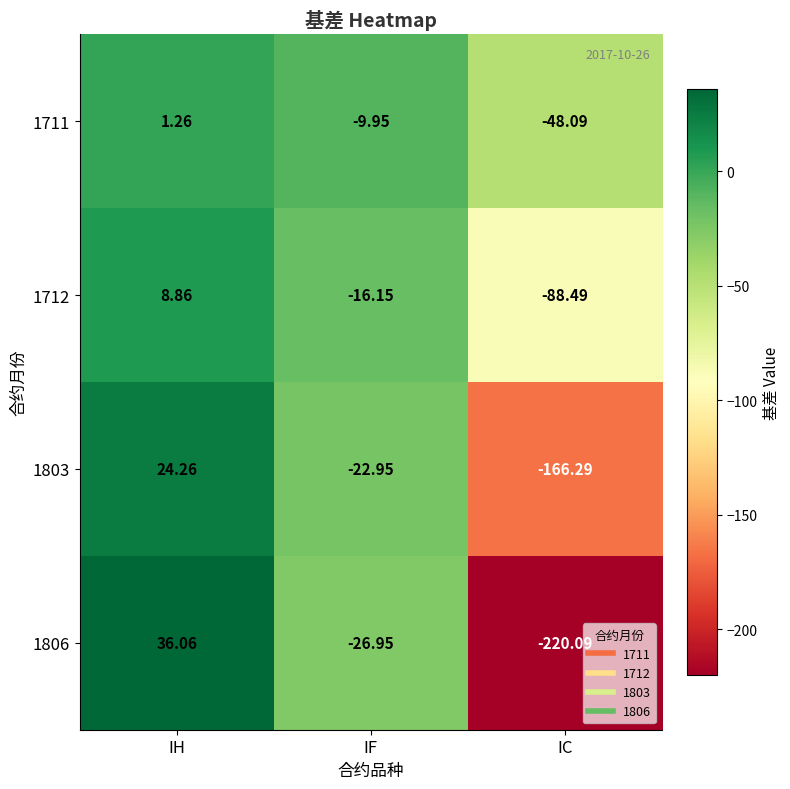

What is the greatest value displayed?

36.1